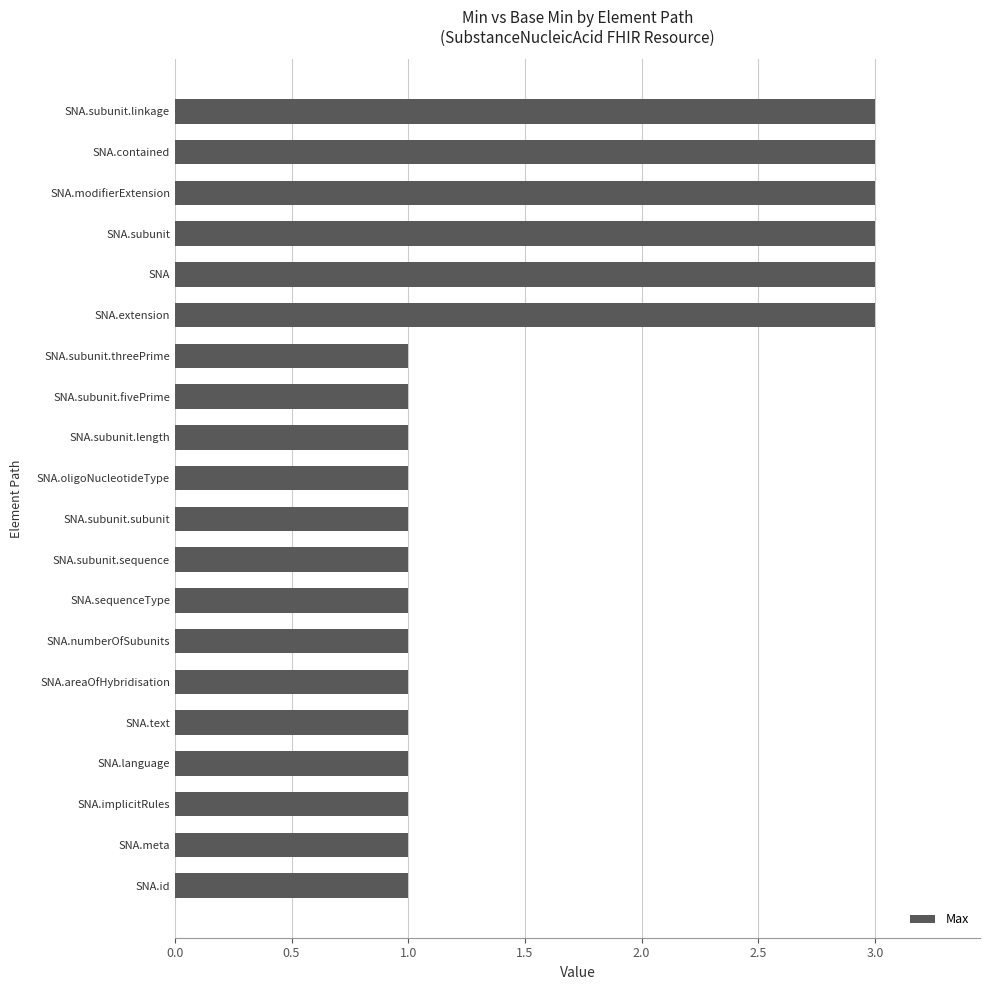

True or false: the data shows 1 at SNA.oligoNucleotideType.

True